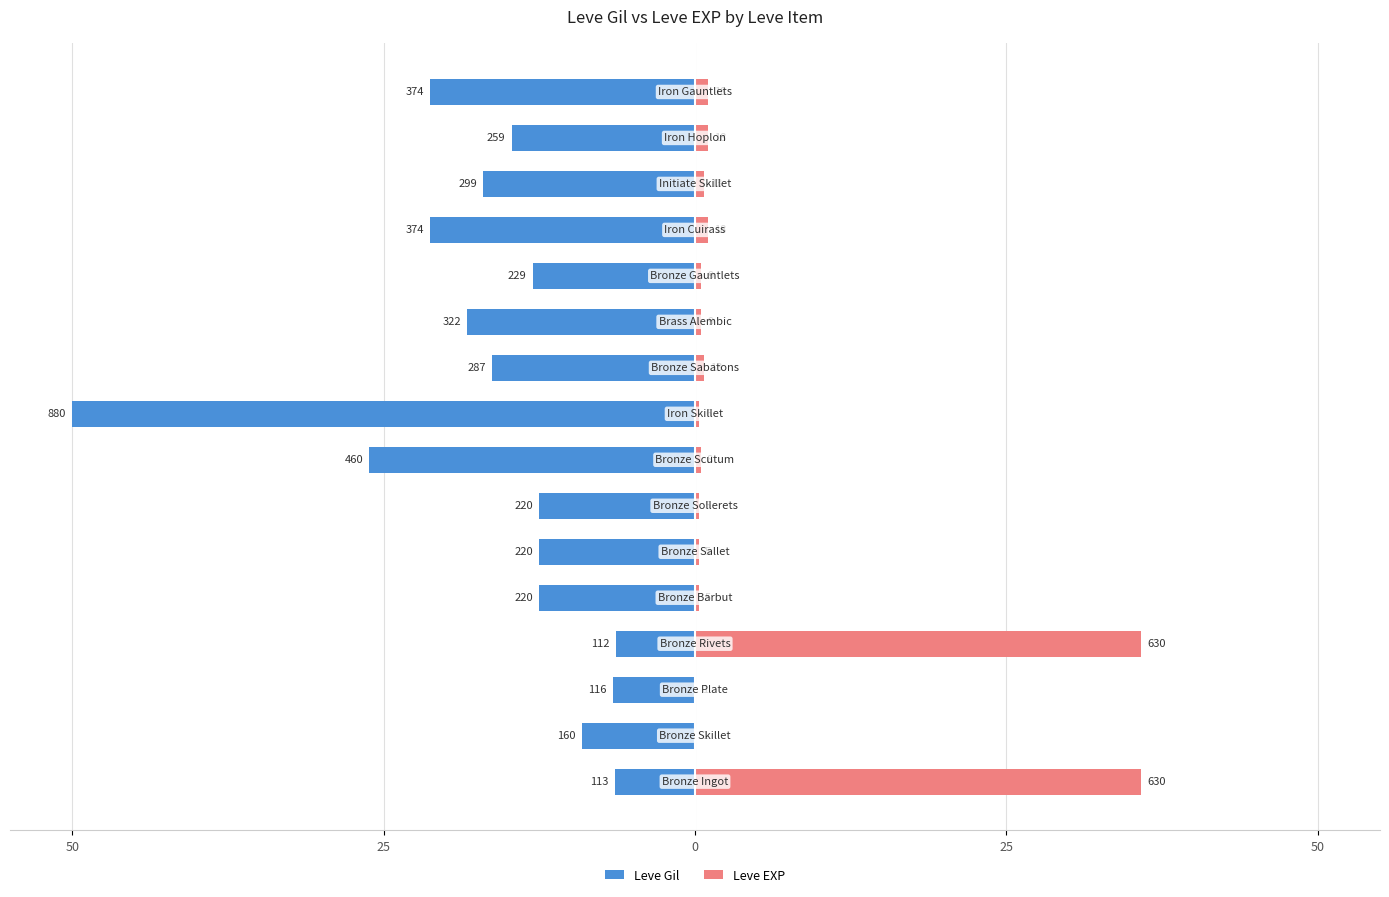

Reading left to right, list all the values displayed in this chart.

Leve Gil: -6.4	-9.1	-6.6	-6.4	-12.5	-12.5	-12.5	-26.1	-50.0	-16.3	-18.3	-13.0	-21.2	-17.0	-14.7	-21.2
Leve EXP: 35.8	0.1	0.1	35.8	0.3	0.3	0.3	0.5	0.3	0.7	0.5	0.5	1.0	0.7	1.0	1.0